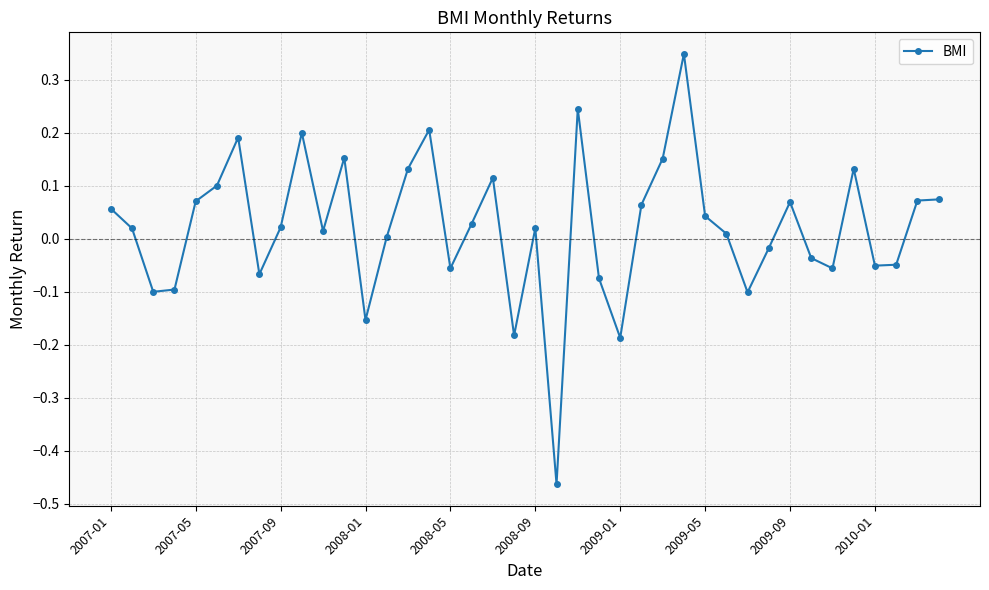

True or false: there are more than 0 points higher than both neighbors.

True